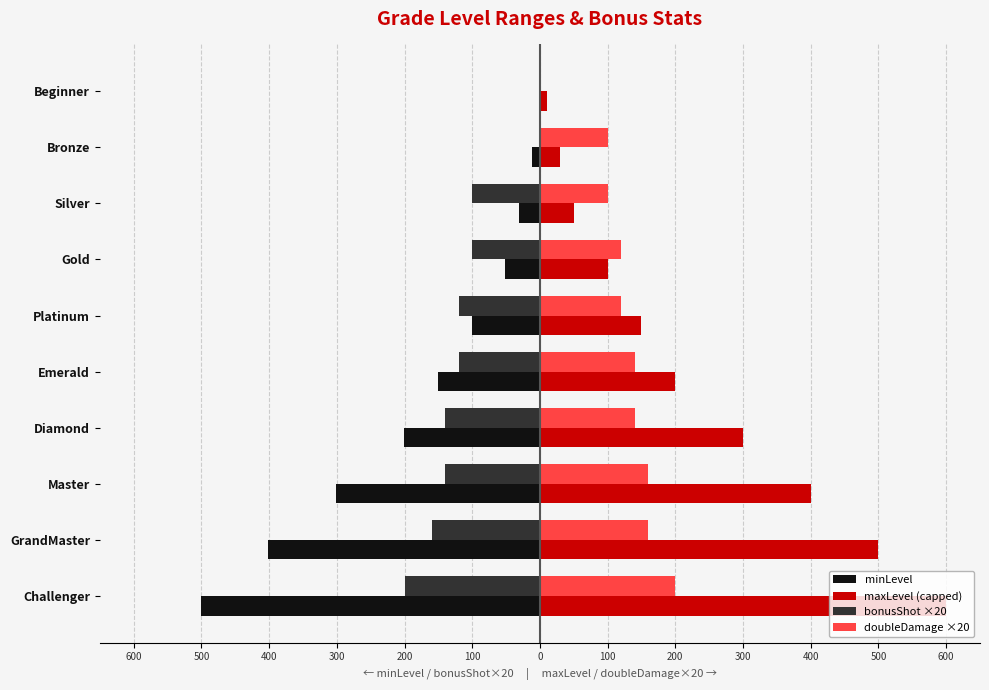

What are all the series names shown in the legend?

minLevel, maxLevel (capped), bonusShot ×20, doubleDamage ×20